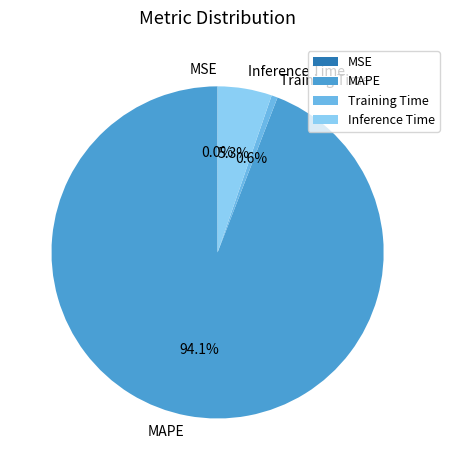

Between MAPE and Training Time, which is larger?

MAPE